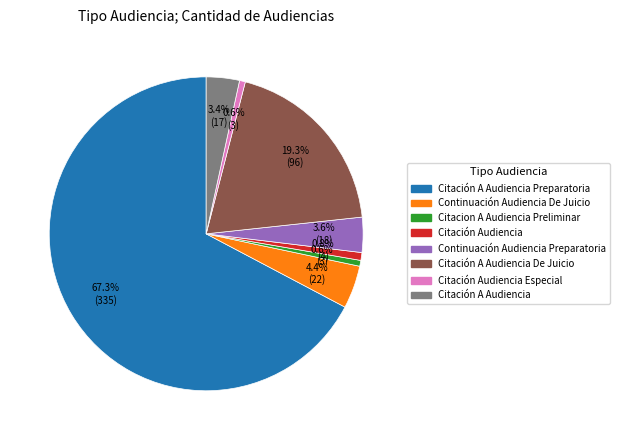

What is the total percentage of Continuación Audiencia De Juicio and Citación A Audiencia De Juicio?

23.7%